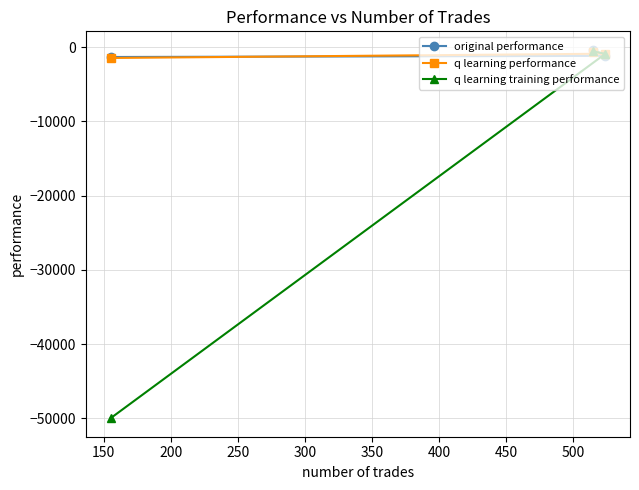

What is the sum of all q learning performance values?

-2931.1